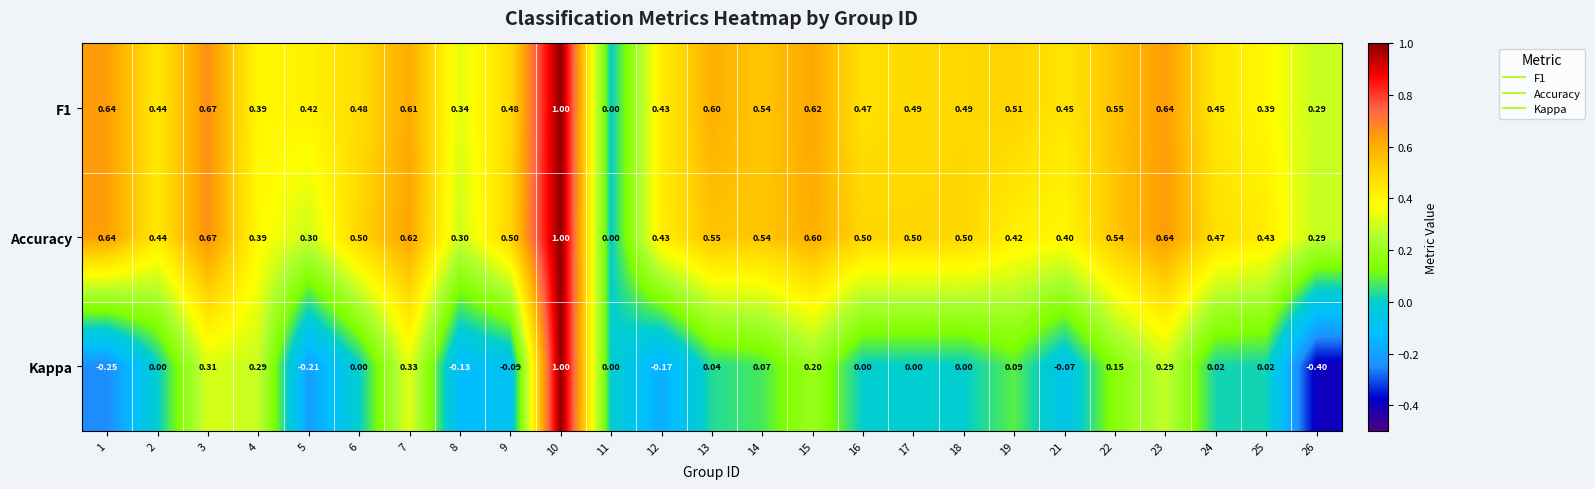

Is the value of Accuracy at 5 greater than the value of Kappa at 13?

Yes